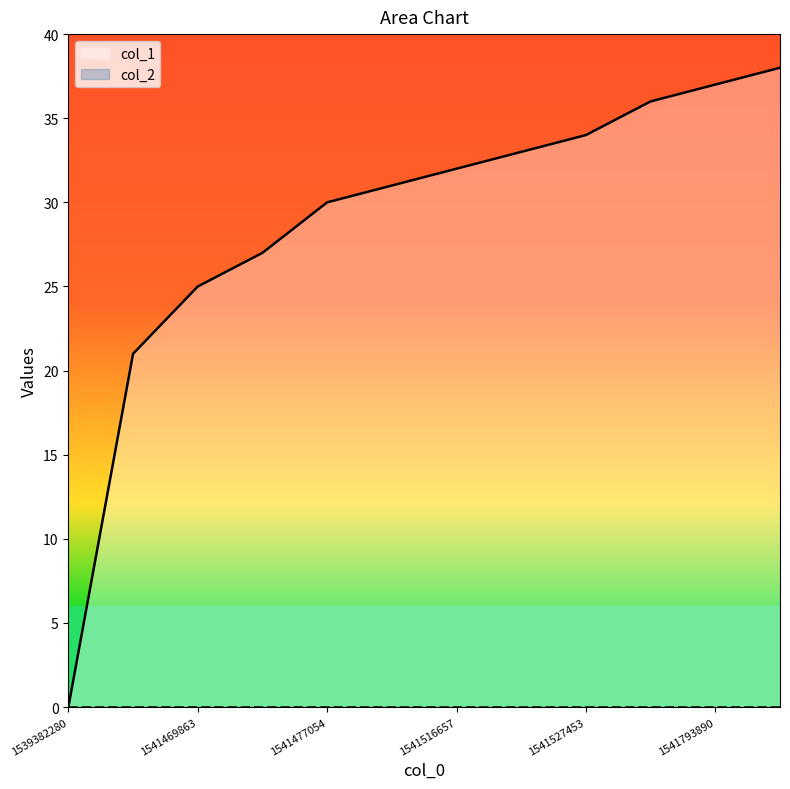

Which category has the highest value across all series?

1542067506